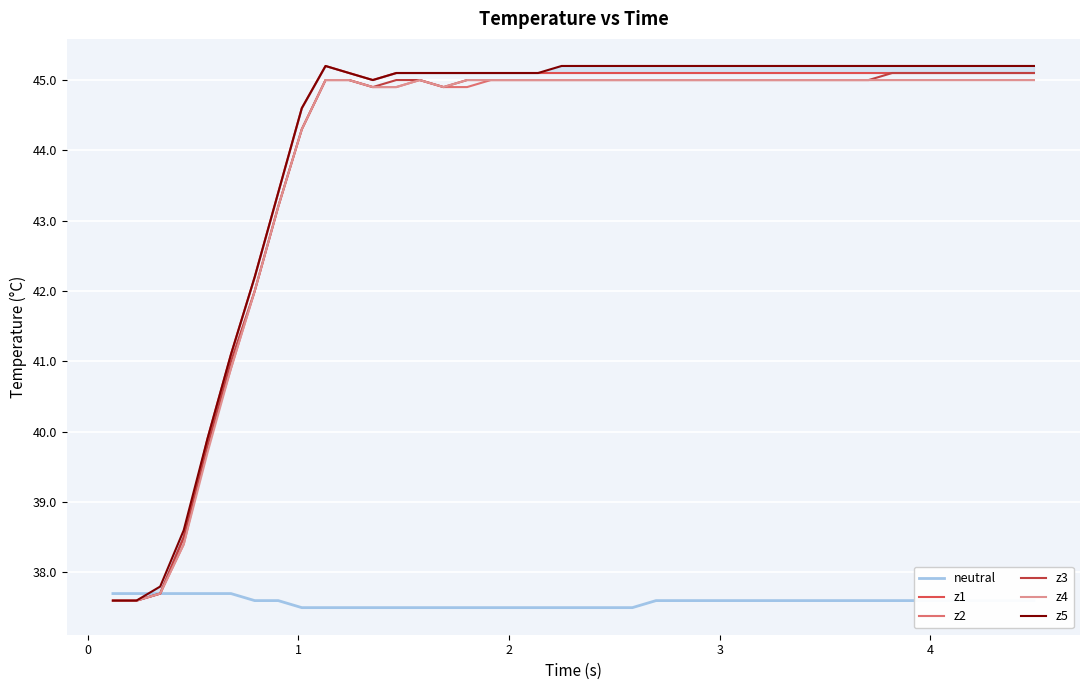

What is the lowest value of the z3 series?

37.6